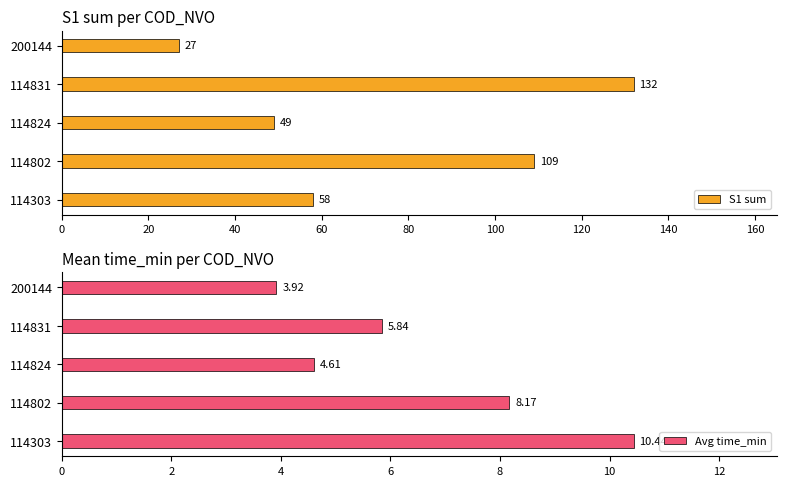

What is the difference between the maximum and minimum values in the Avg time_min series?

6.5